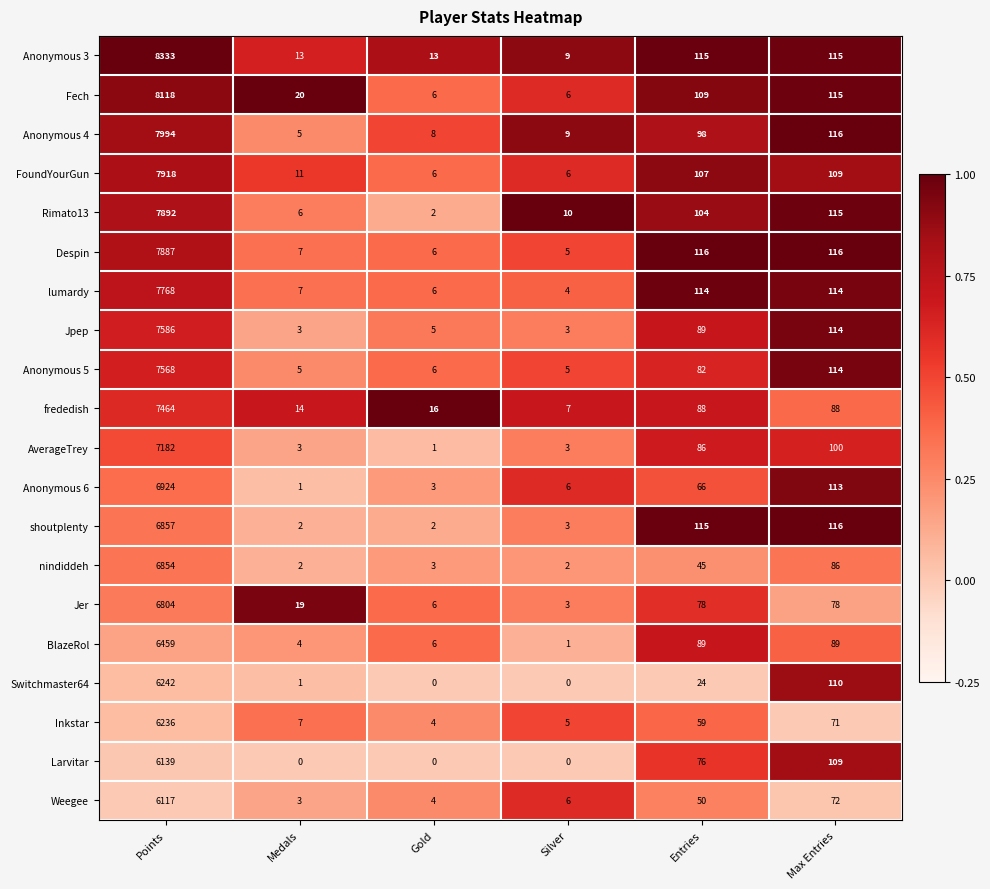

How many distinct data groups are displayed?

20